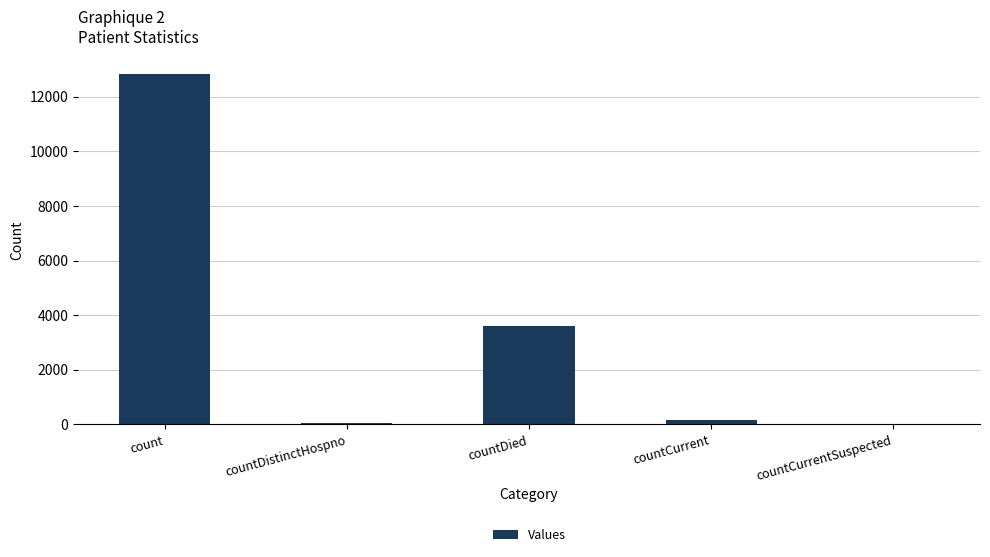

What is the difference between the values at count and countCurrentSuspected?

12835